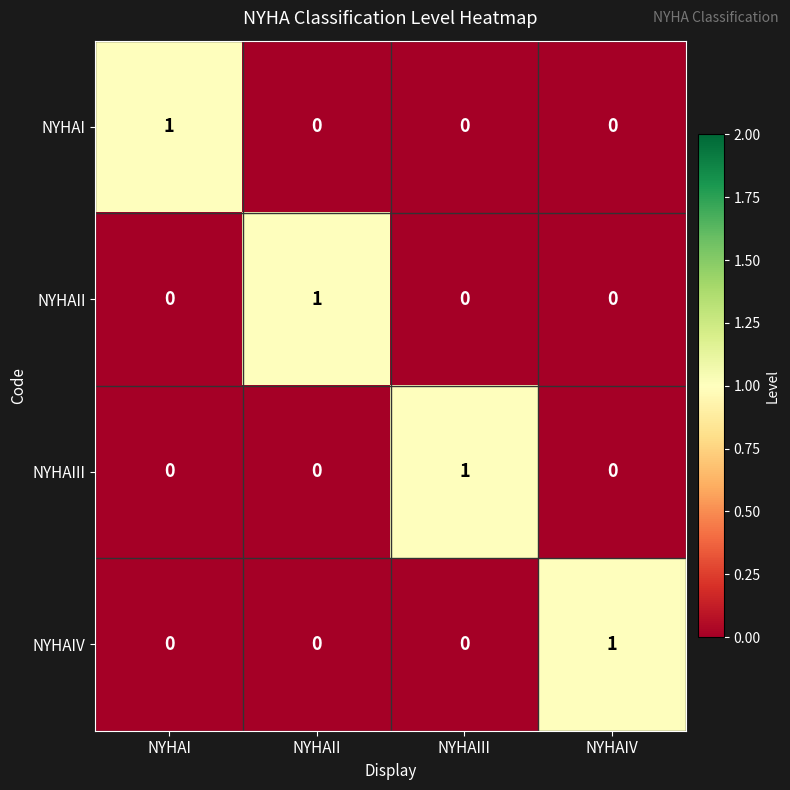

Is the value of NYHAI at NYHAIV greater than the value of NYHAII at NYHAII?

No